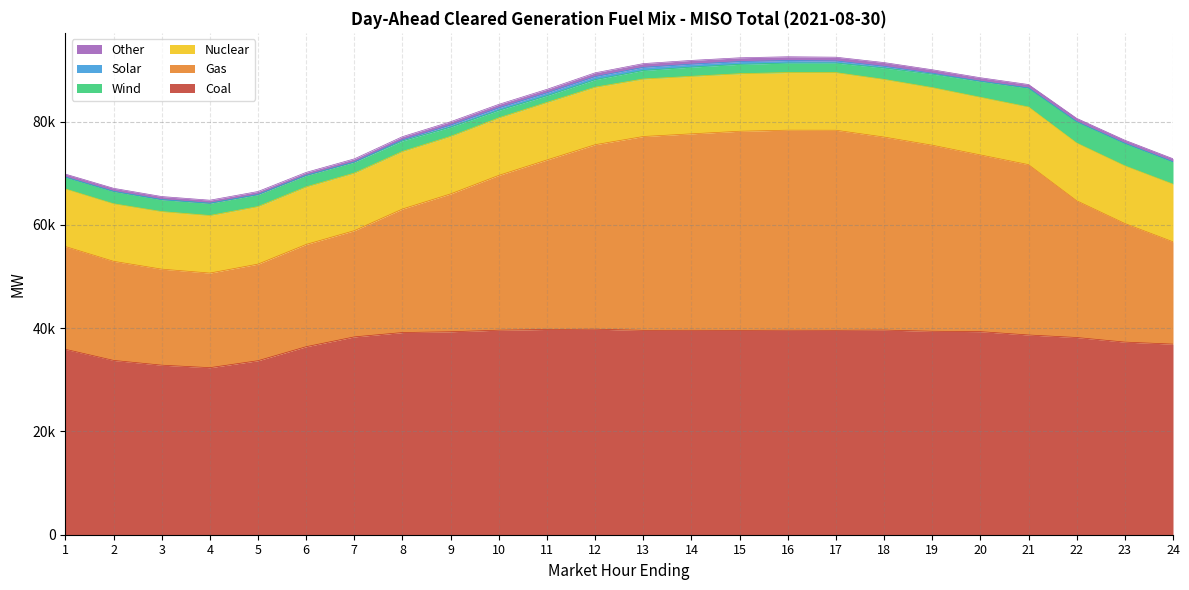

What is the average value of the Solar series?

223.9